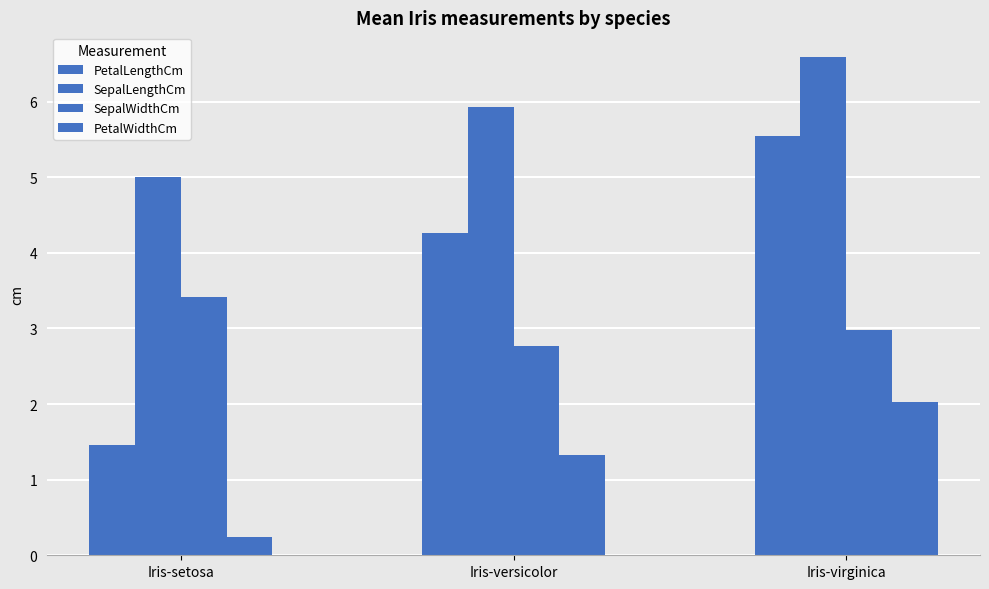

The PetalLengthCm series shows 4.3 at Iris-versicolor. True or false?

True